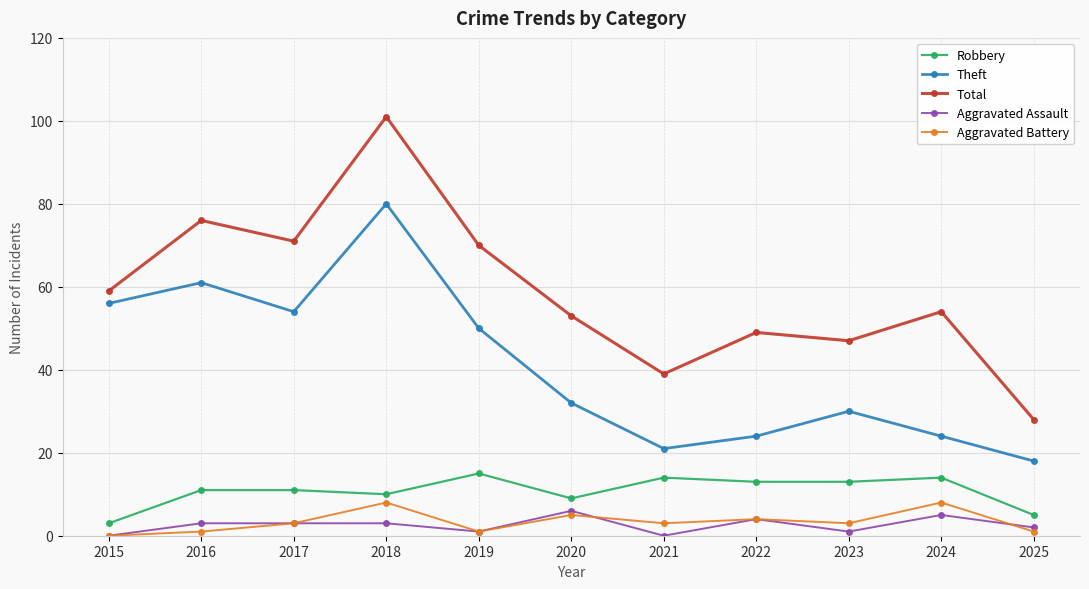

At which category is the sum across all series the highest?

2018